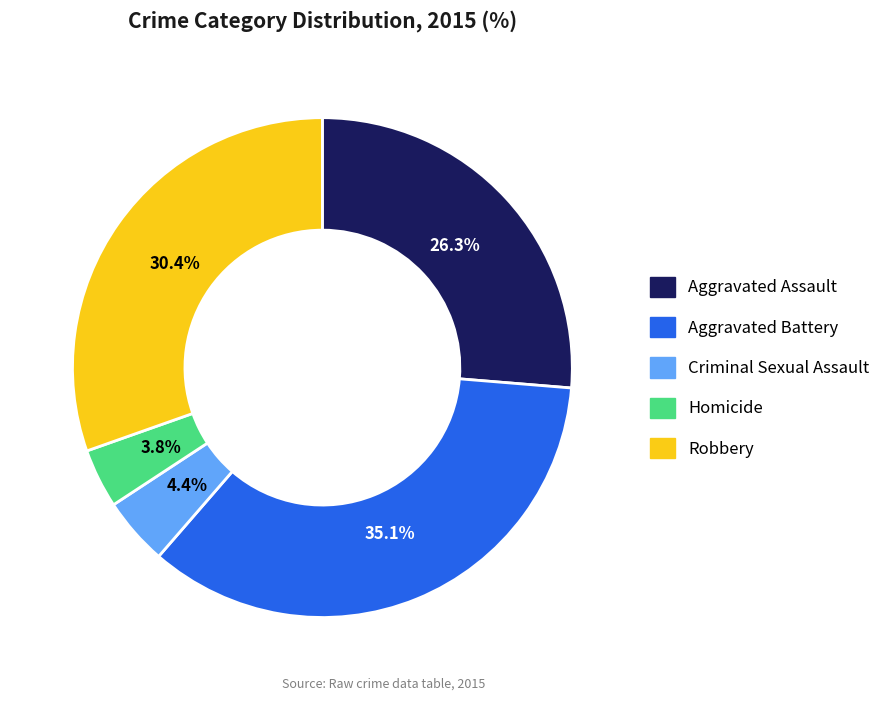

To the nearest percent, what portion does Homicide represent?

4%